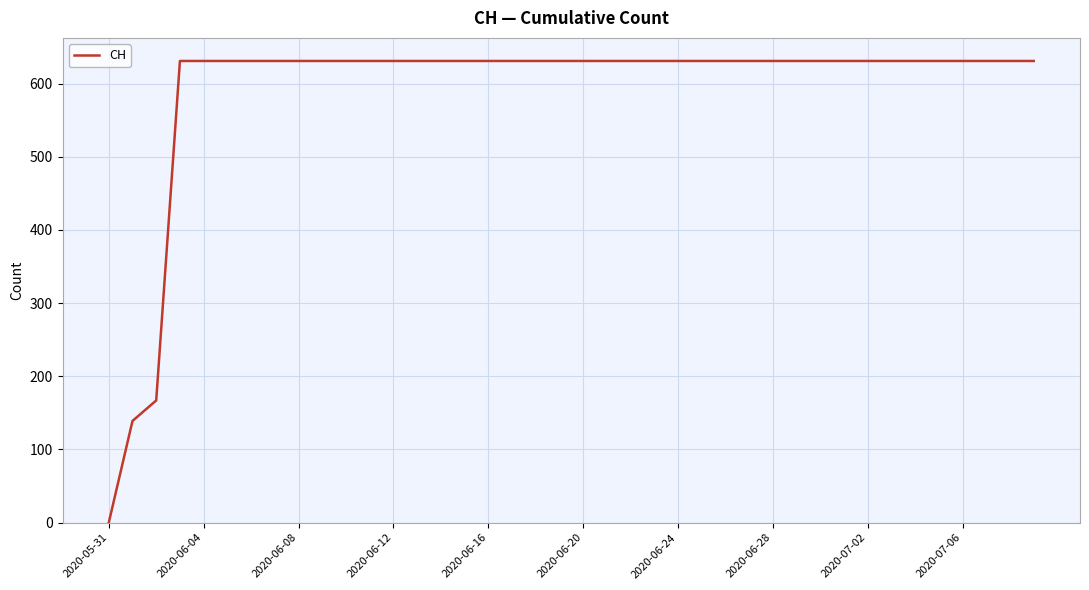

How many lines are shown in the chart?

1